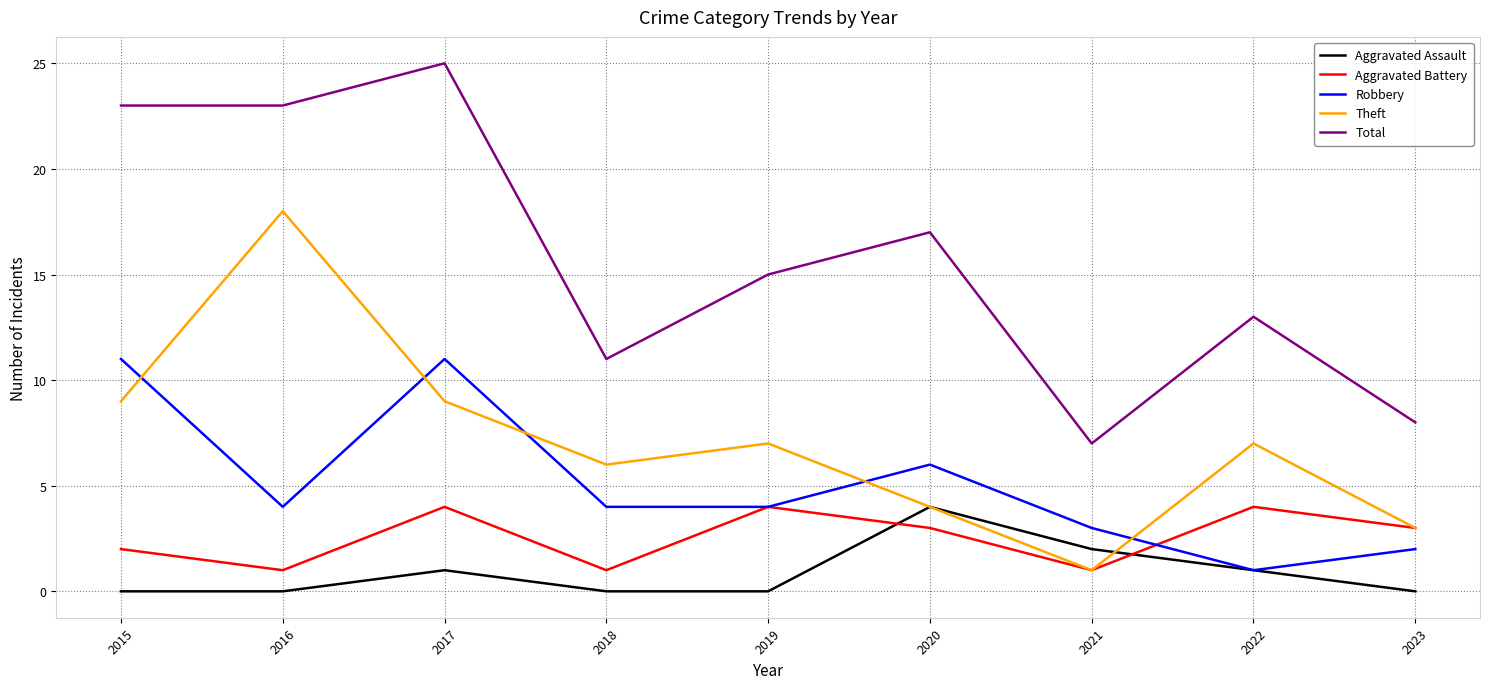

The Aggravated Battery series shows 6 at 2019. True or false?

False